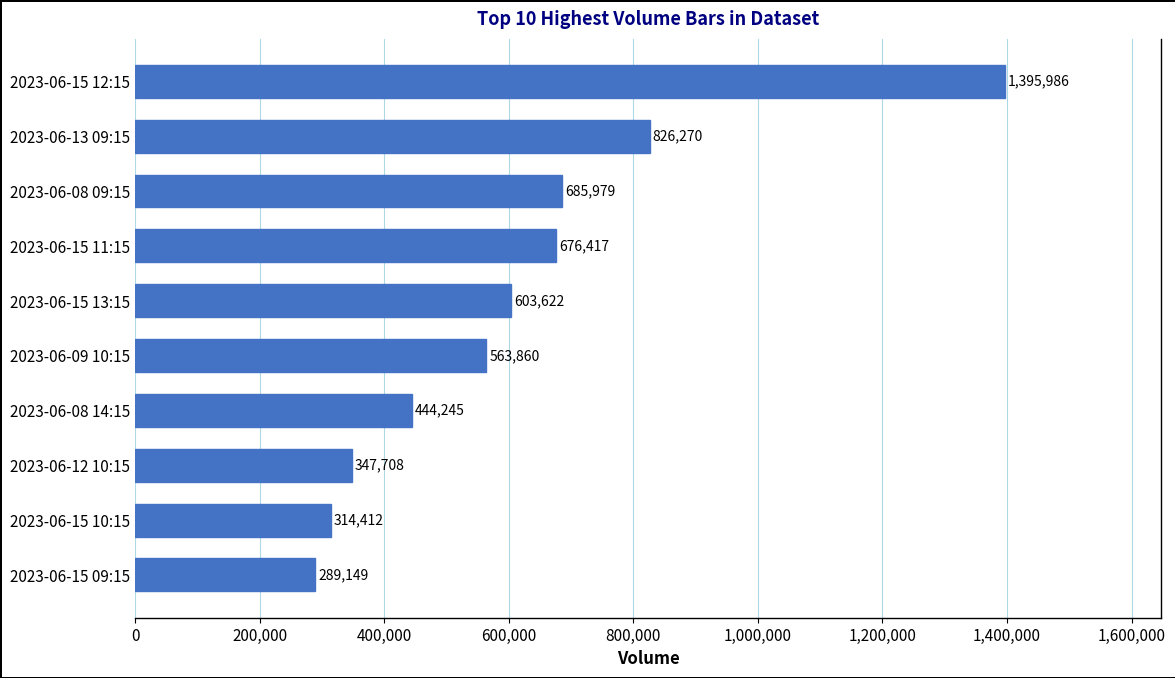

Reading bottom to top, what are all the values shown in this chart?

2023-06-15 09:15=289149	2023-06-15 10:15=314412	2023-06-12 10:15=347708	2023-06-08 14:15=444245	2023-06-09 10:15=563860	2023-06-15 13:15=603622	2023-06-15 11:15=676417	2023-06-08 09:15=685979	2023-06-13 09:15=826270	2023-06-15 12:15=1395986